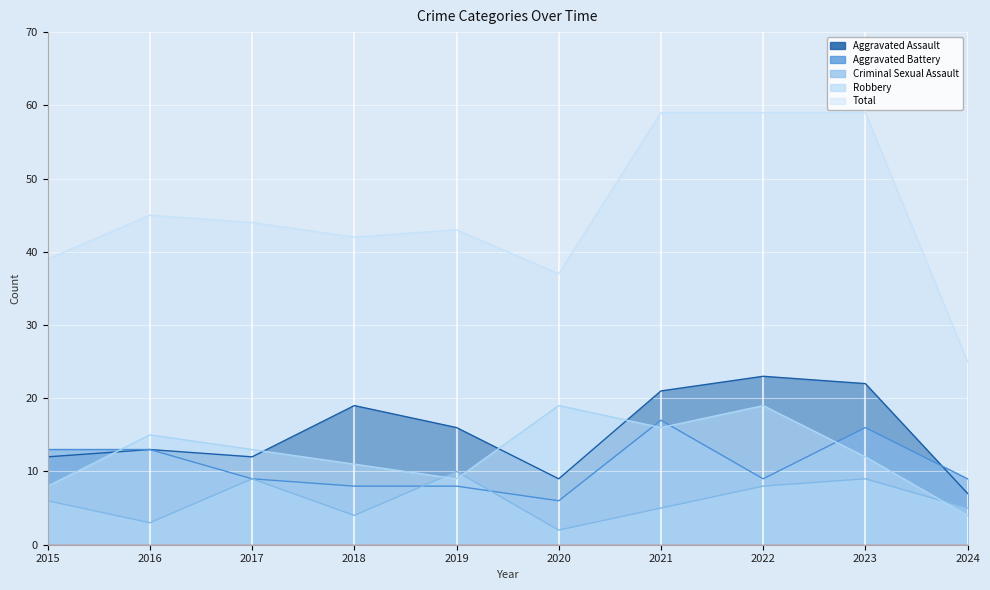

What is the value of the Criminal Sexual Assault point at the 7th from the left?

5